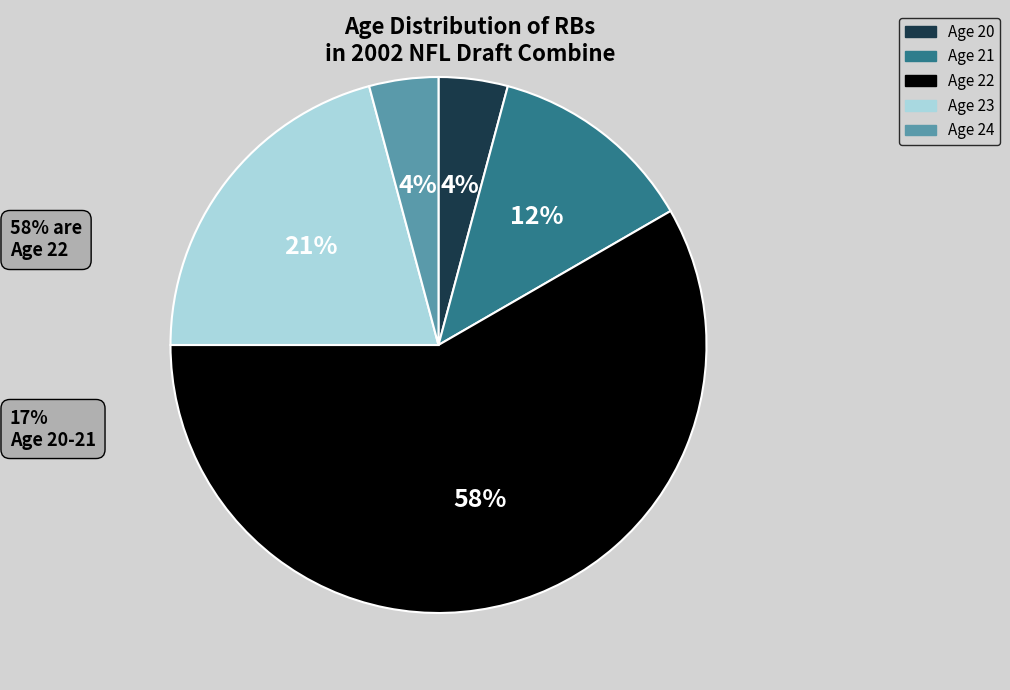

Combined, do Age 24 and Age 20 account for over 50%?

No